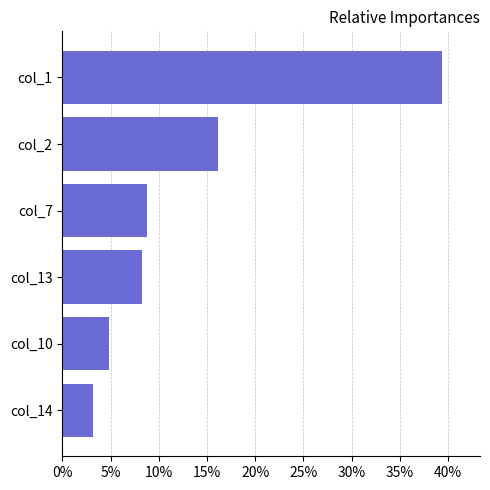

At which category does the chart reach its minimum across all series?

col_14